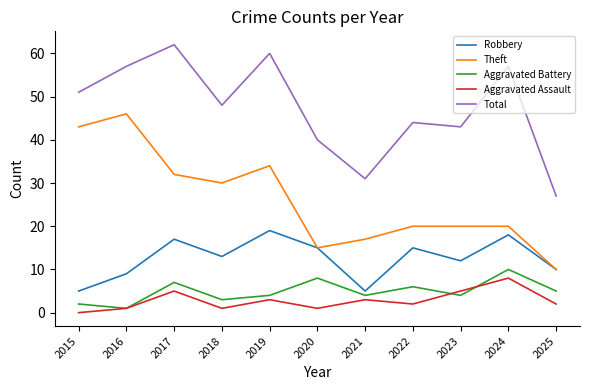

Reading left to right, what are all the values shown in this chart?

Robbery: 5	9	17	13	19	15	5	15	12	18	10
Theft: 43	46	32	30	34	15	17	20	20	20	10
Aggravated Battery: 2	1	7	3	4	8	4	6	4	10	5
Aggravated Assault: 0	1	5	1	3	1	3	2	5	8	2
Total: 51	57	62	48	60	40	31	44	43	57	27